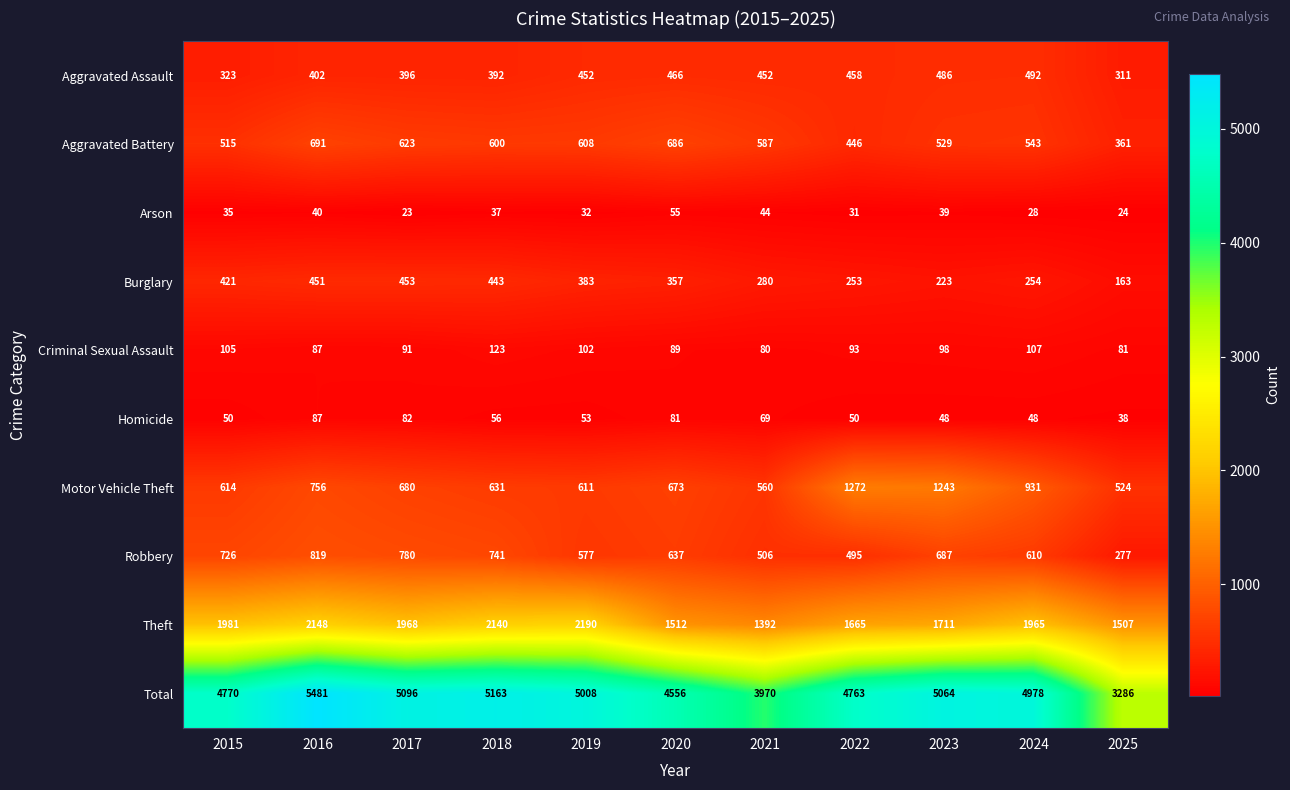

What is the difference between the highest and lowest values at 2024?

4950